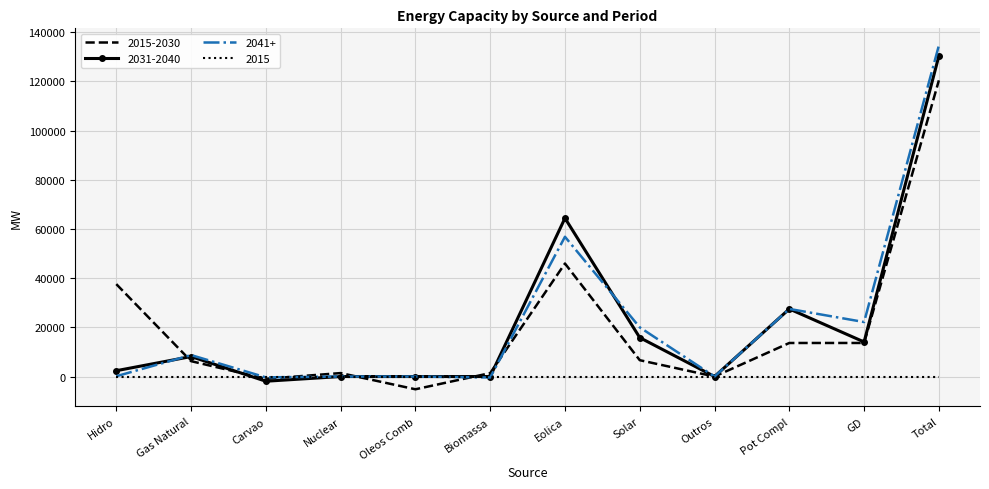

Rank the series by their maximum value, from highest to lowest.

2041+, 2031-2040, 2015-2030, 2015